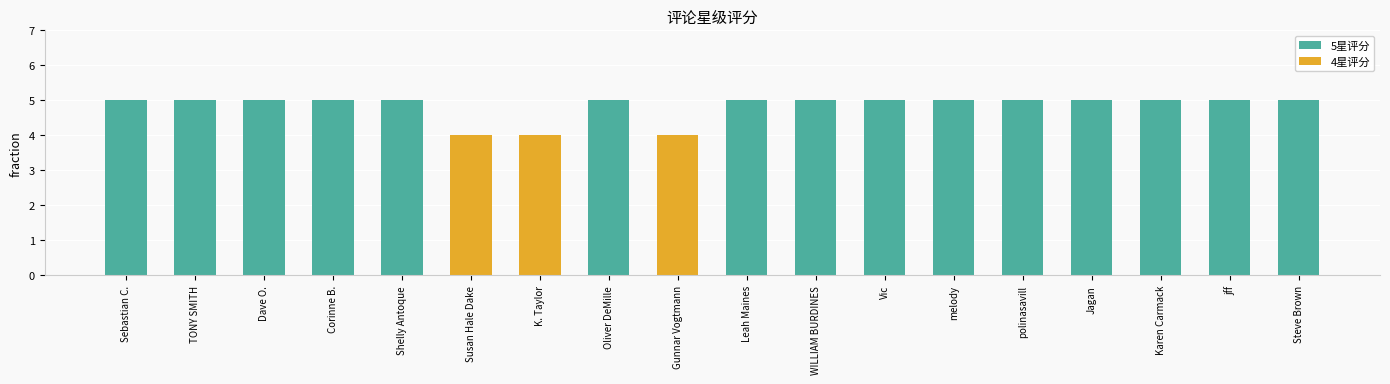

What is the label of the 8th bar from the right?

WILLIAM BURDINES